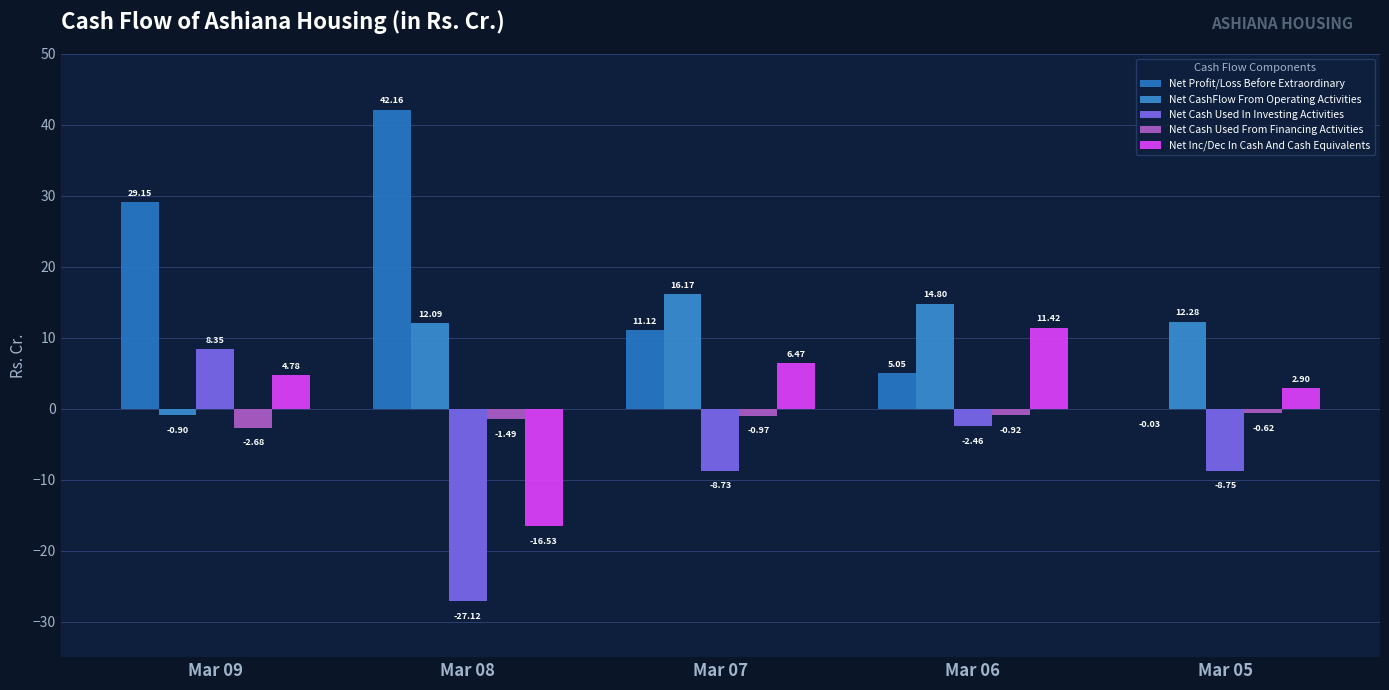

What are all the series names shown in the legend?

Net Profit/Loss Before Extraordinary, Net CashFlow From Operating Activities, Net Cash Used In Investing Activities, Net Cash Used From Financing Activities, Net Inc/Dec In Cash And Cash Equivalents